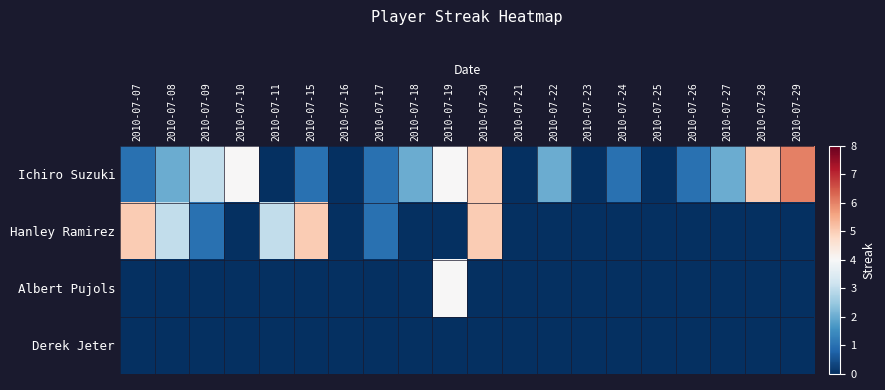

Which label corresponds to the smallest value in the chart?

2010-07-11